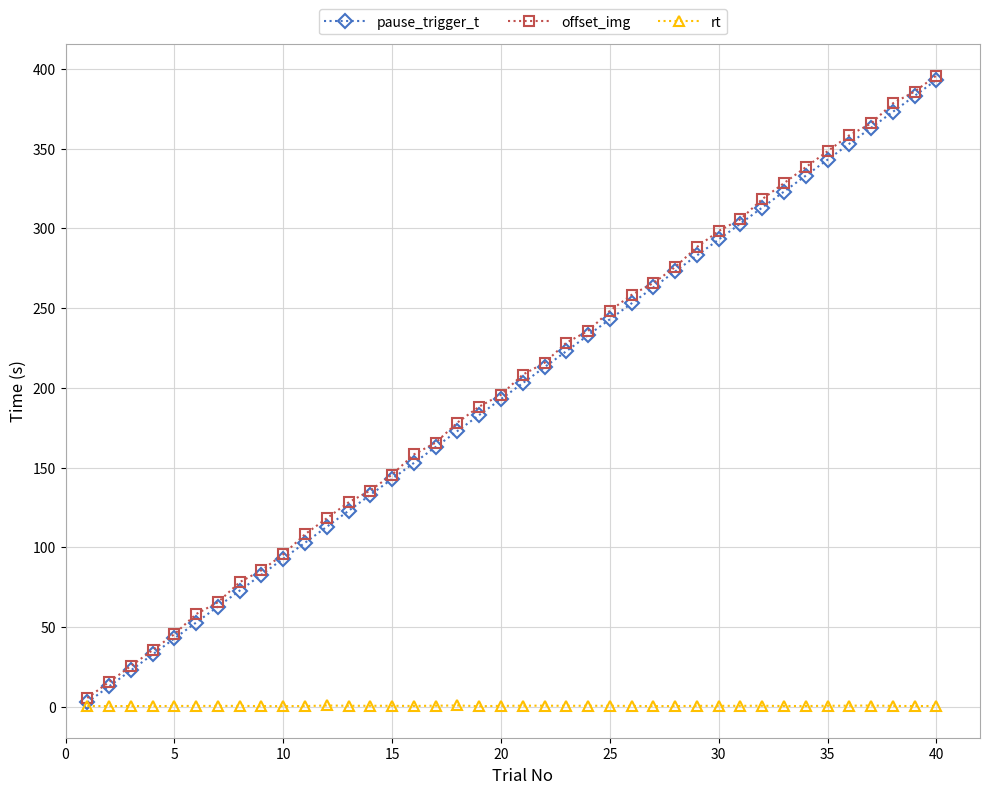

What is the value of the offset_img point at the 7th from the left?

65.5